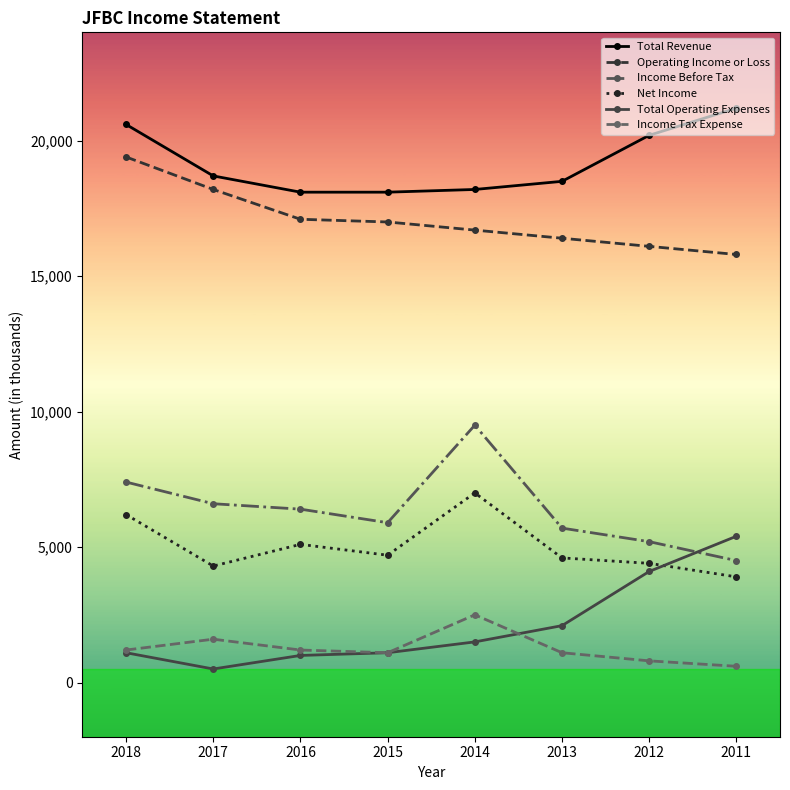

Is it true that Total Revenue equals 18500 at 2013?

True